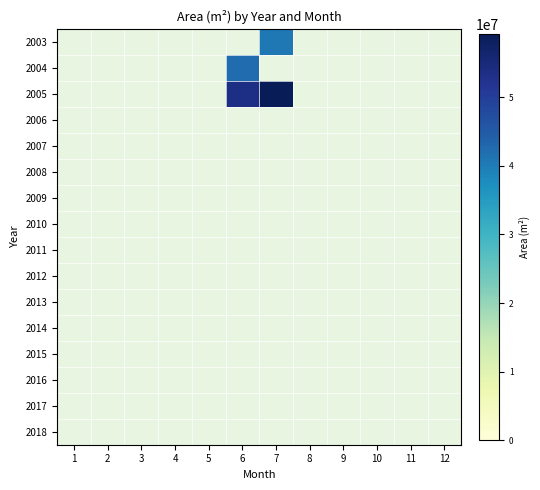

Rank the series at 4 from highest to lowest value.

2003, 2004, 2005, 2006, 2007, 2008, 2009, 2010, 2011, 2012, 2013, 2014, 2015, 2016, 2017, 2018